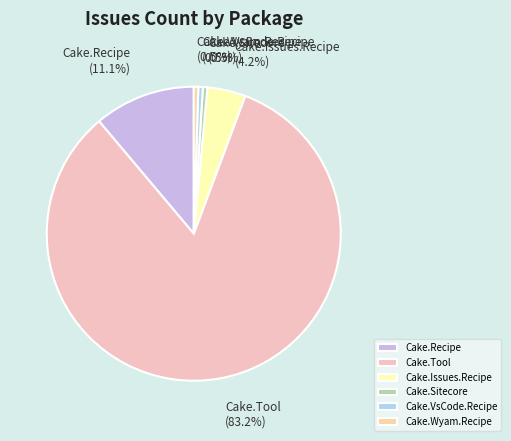

What is the largest slice in the pie chart?

Cake.Tool